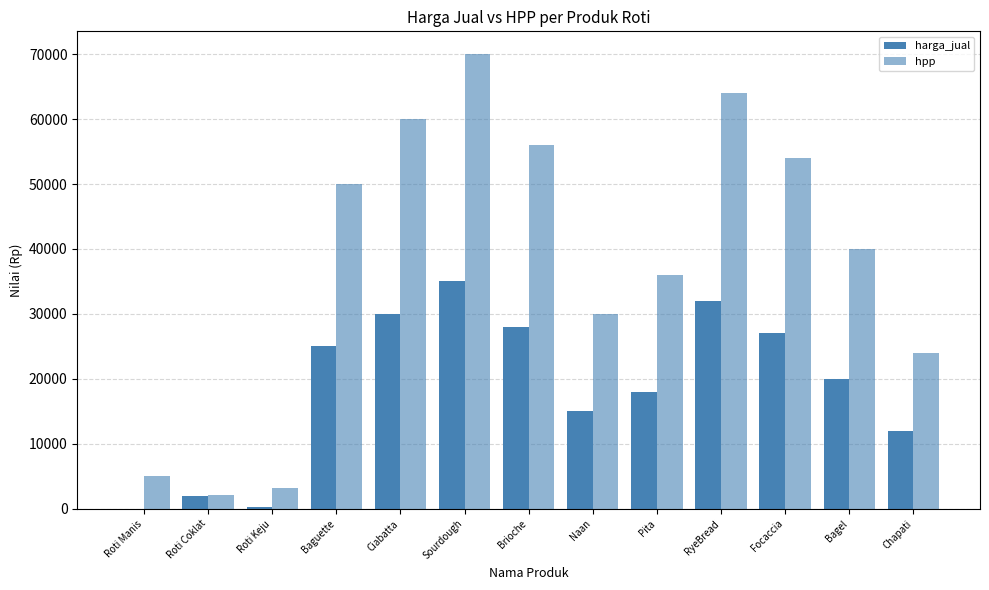

List the series in order of their peak value, highest first.

hpp, harga_jual